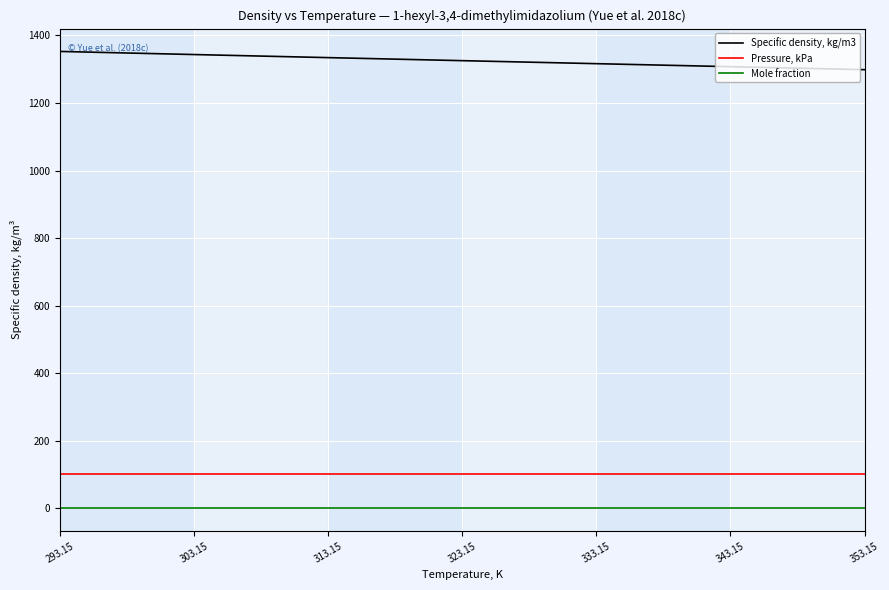

What is the difference between the maximum and minimum values in the Specific density, kg/m3 series?

54.0